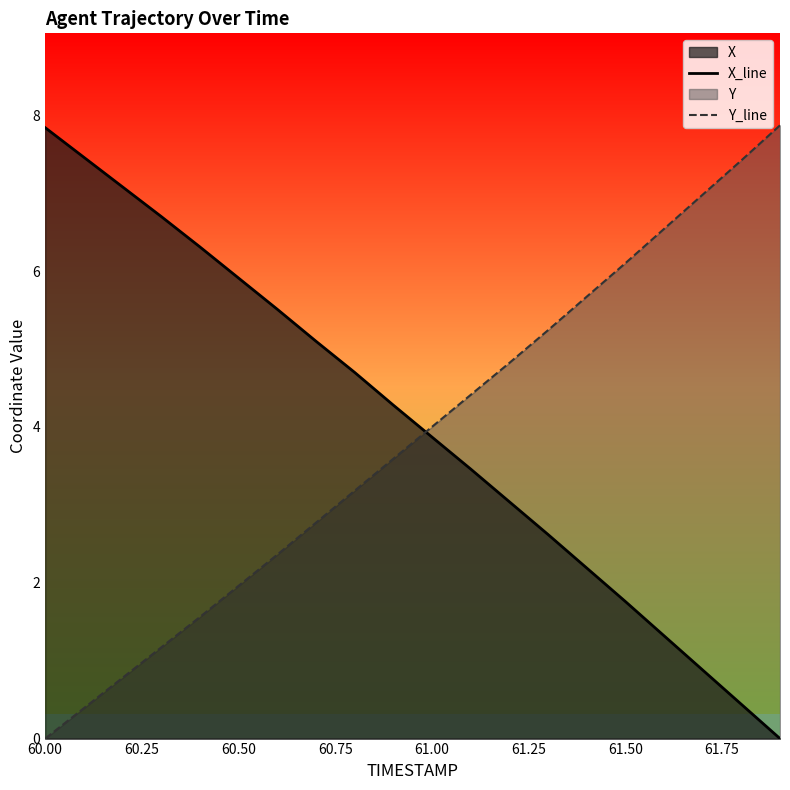

How many times do Y_line and X_line cross each other?

1